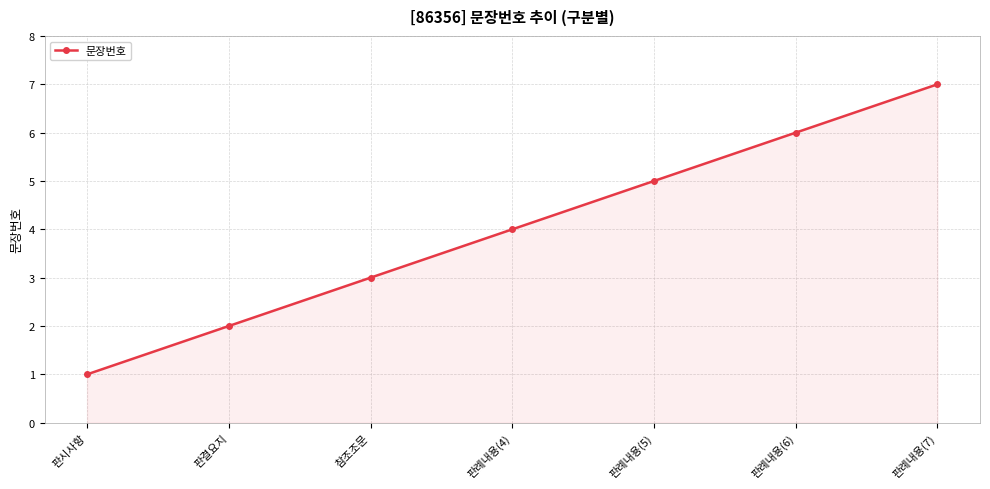

Approximately how many times larger is the value at 판례내용(7) compared to 판결요지?

3.5